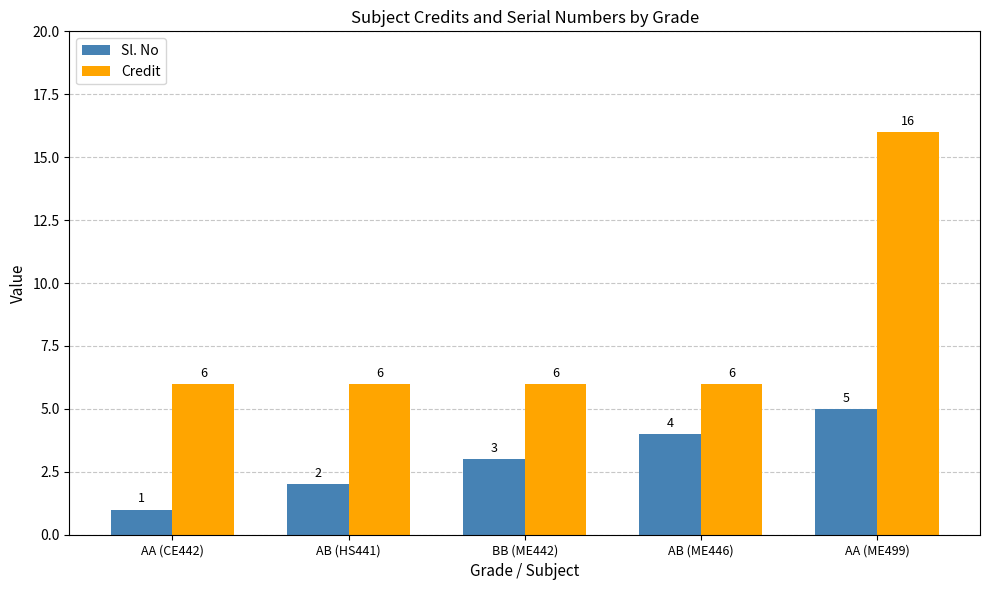

How many bars are there in each group?

2